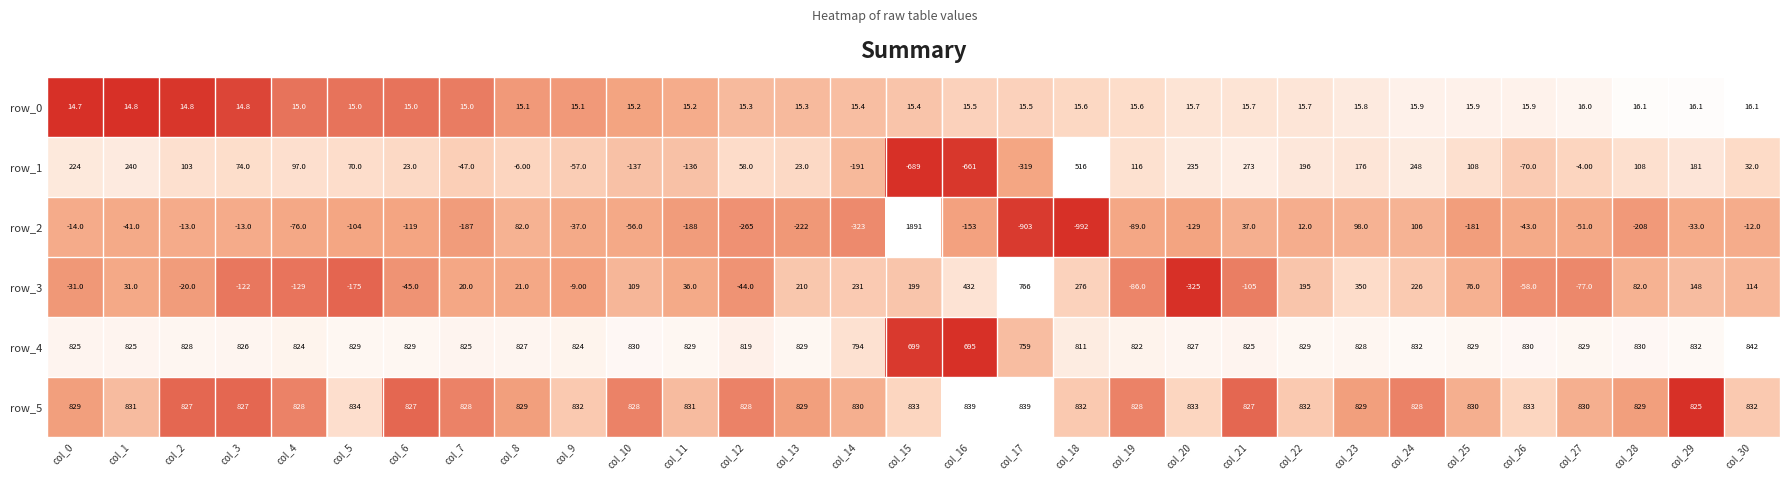

What is the spread (max minus min) of values at col_22?

820.0